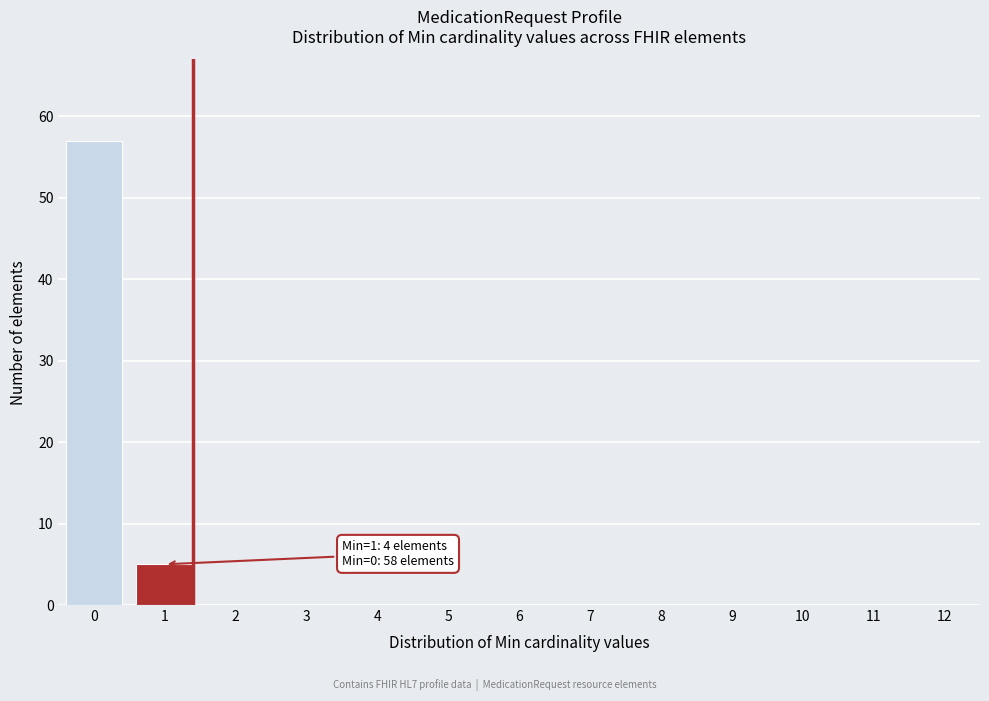

Reading right to left, extract all data points from this chart.

12=0	11=0	10=0	9=0	8=0	7=0	6=0	5=0	4=0	3=0	2=0	1=5	0=57